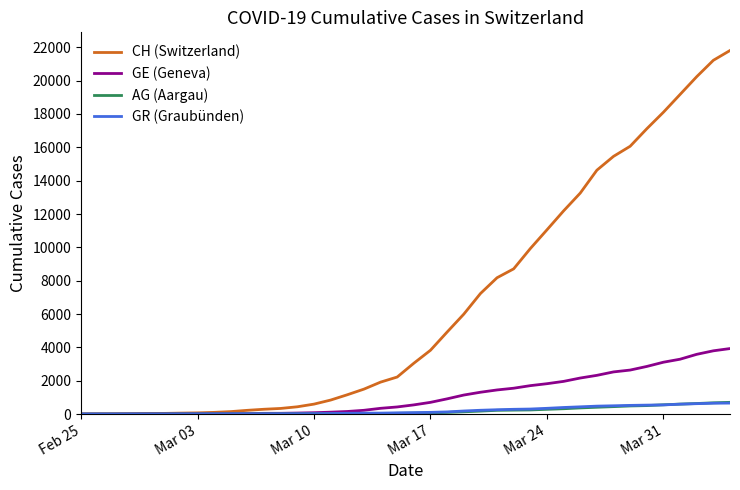

What is the highest value of the GR (Graubünden) series?

657